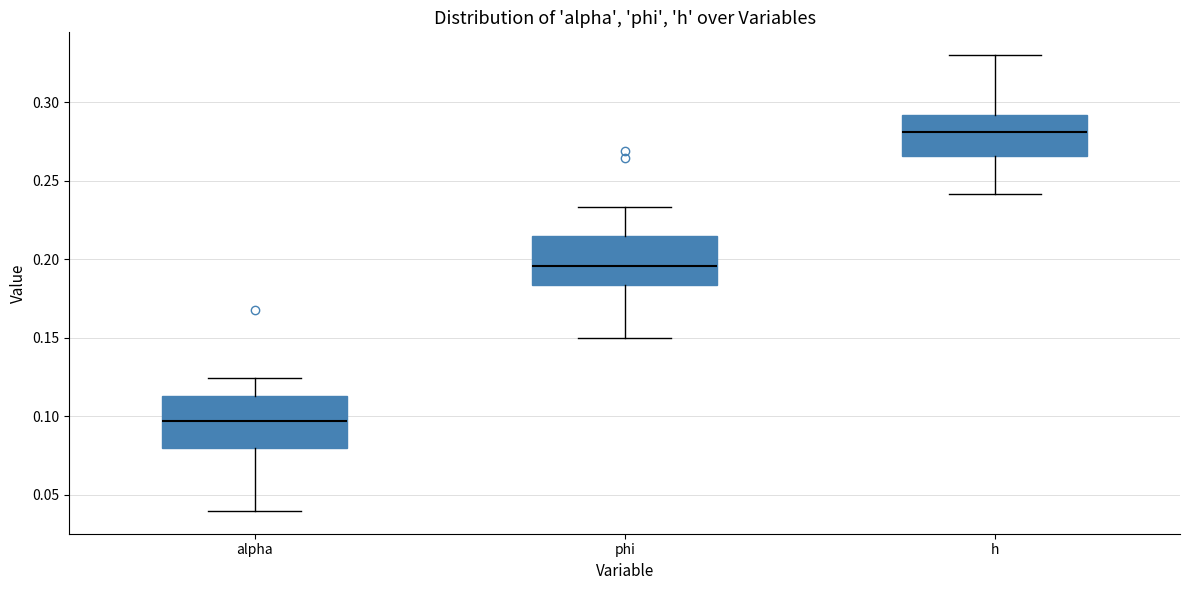

Reading left to right, transcribe this box plot: for each box, give where its median line is, the range the box spans, and where its two whiskers end, as read against the y-axis. The values are not printed on the chart, so give them approximately, as read against the axis.

alpha: median 0.095, box 0.080 to 0.115, whiskers 0.040 to 0.125
phi: median 0.195, box 0.185 to 0.215, whiskers 0.150 to 0.235
h: median 0.280, box 0.265 to 0.290, whiskers 0.240 to 0.330